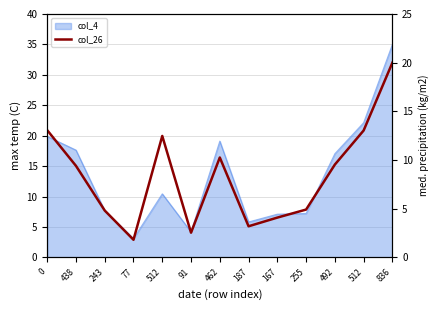

Between 512 and 438, which is larger?

512